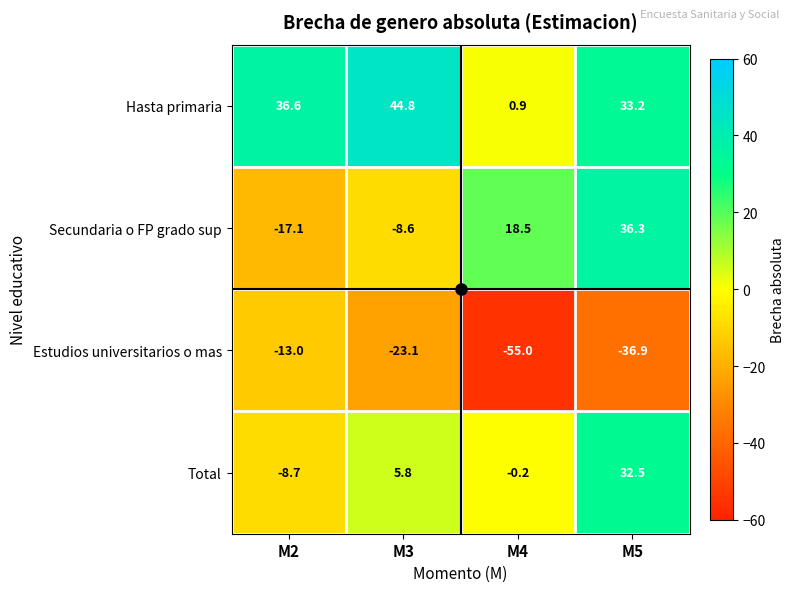

At which category does the chart reach its peak across all series?

M3